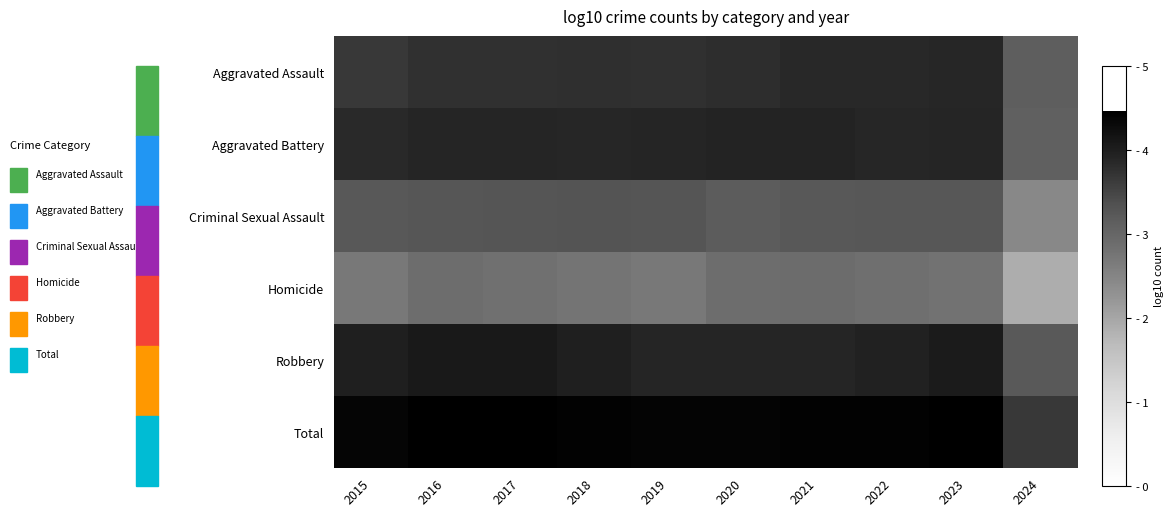

How many distinct data groups are displayed?

6